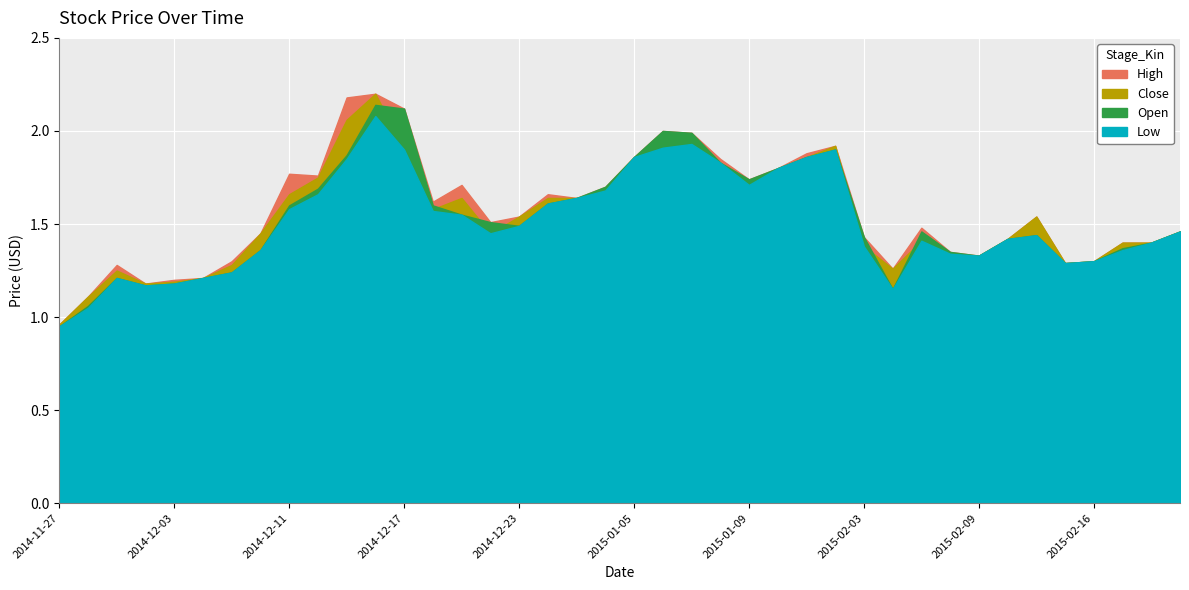

Reading left to right, what are all the values shown in this chart?

Close: 1.0	1.1	1.2	1.2	1.2	1.2	1.3	1.4	1.7	1.8	2.1	2.2	1.9	1.6	1.6	1.4	1.5	1.6	1.6	1.7	1.9	1.9	2.0	1.8	1.7	1.8	1.9	1.9	1.4	1.3	1.4	1.3	1.3	1.4	1.5	1.3	1.3	1.4	1.4	1.5
High: 1.0	1.1	1.3	1.2	1.2	1.2	1.3	1.4	1.8	1.8	2.2	2.2	2.1	1.6	1.7	1.5	1.5	1.7	1.6	1.7	1.9	2.0	2.0	1.9	1.7	1.8	1.9	1.9	1.4	1.3	1.5	1.4	1.3	1.4	1.5	1.3	1.3	1.4	1.4	1.5
Low: 0.9	1.1	1.2	1.2	1.2	1.2	1.2	1.4	1.6	1.7	1.9	2.1	1.9	1.6	1.6	1.4	1.5	1.6	1.6	1.7	1.9	1.9	1.9	1.8	1.7	1.8	1.9	1.9	1.4	1.1	1.4	1.3	1.3	1.4	1.4	1.3	1.3	1.4	1.4	1.5
Open: 0.9	1.1	1.2	1.2	1.2	1.2	1.2	1.4	1.6	1.7	1.9	2.1	2.1	1.6	1.6	1.5	1.5	1.6	1.6	1.7	1.9	2.0	2.0	1.8	1.7	1.8	1.9	1.9	1.4	1.1	1.5	1.4	1.3	1.4	1.4	1.3	1.3	1.4	1.4	1.5